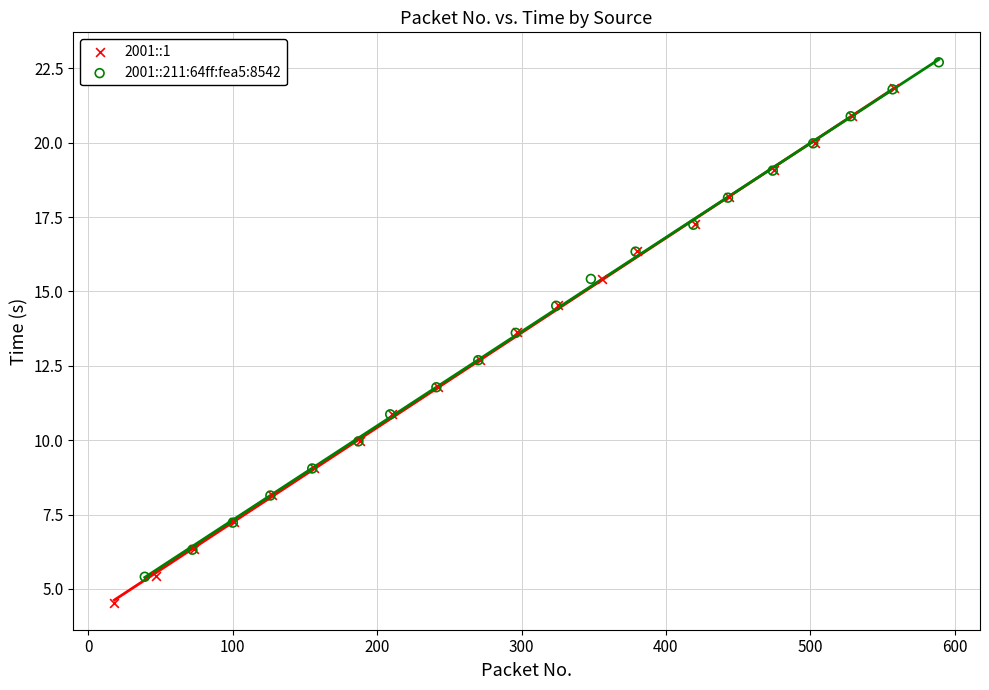

What are all the series names shown in the legend?

2001::1, 2001::211:64ff:fea5:8542